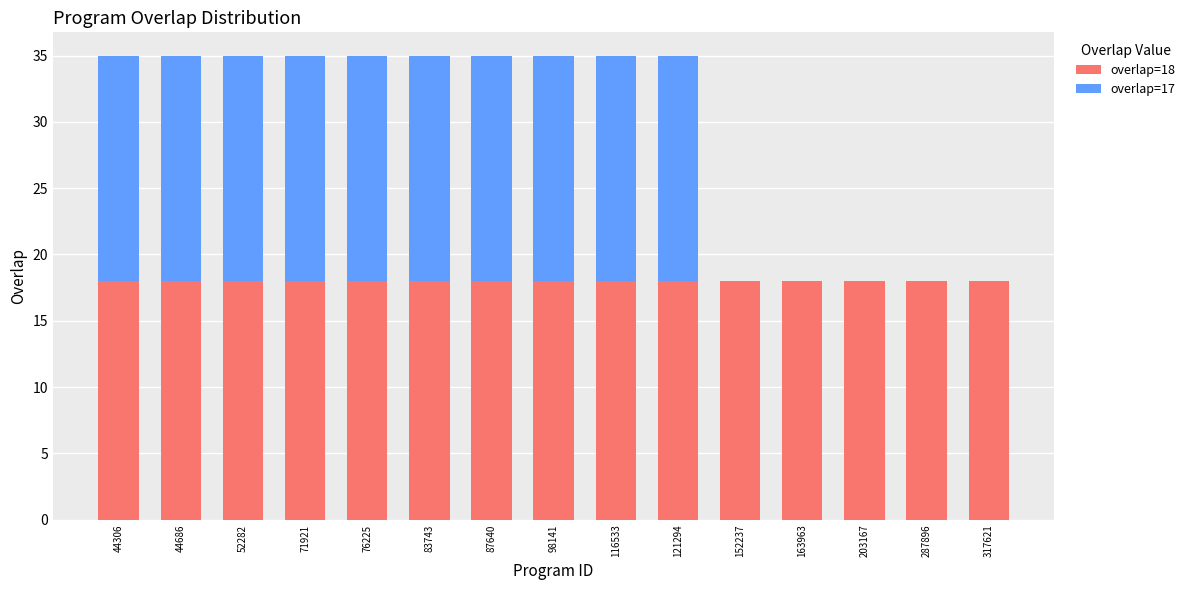

The value of overlap=18 at 71921 is 13. True or false?

False